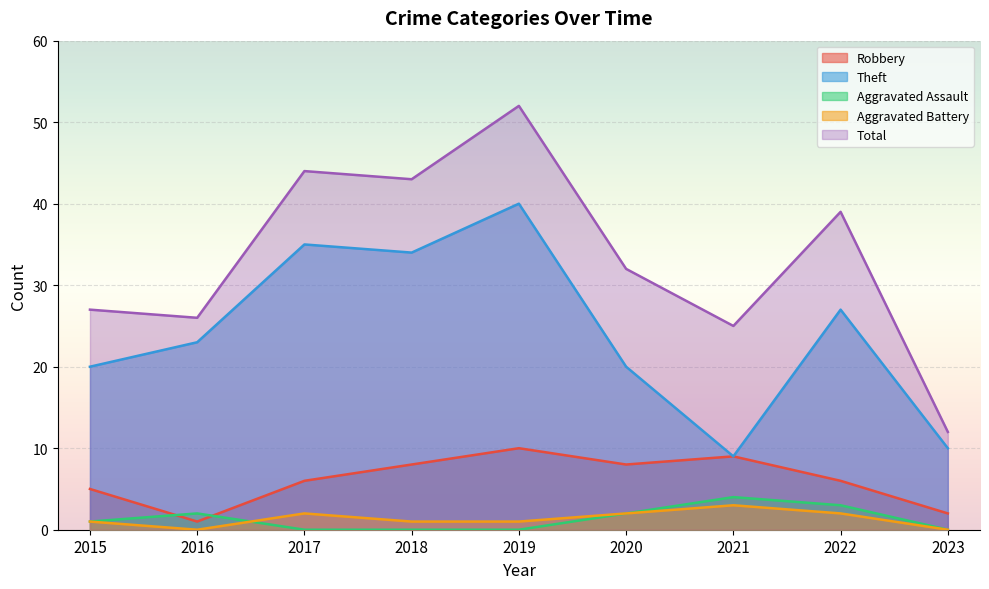

How many data points in Theft are above 23?

4